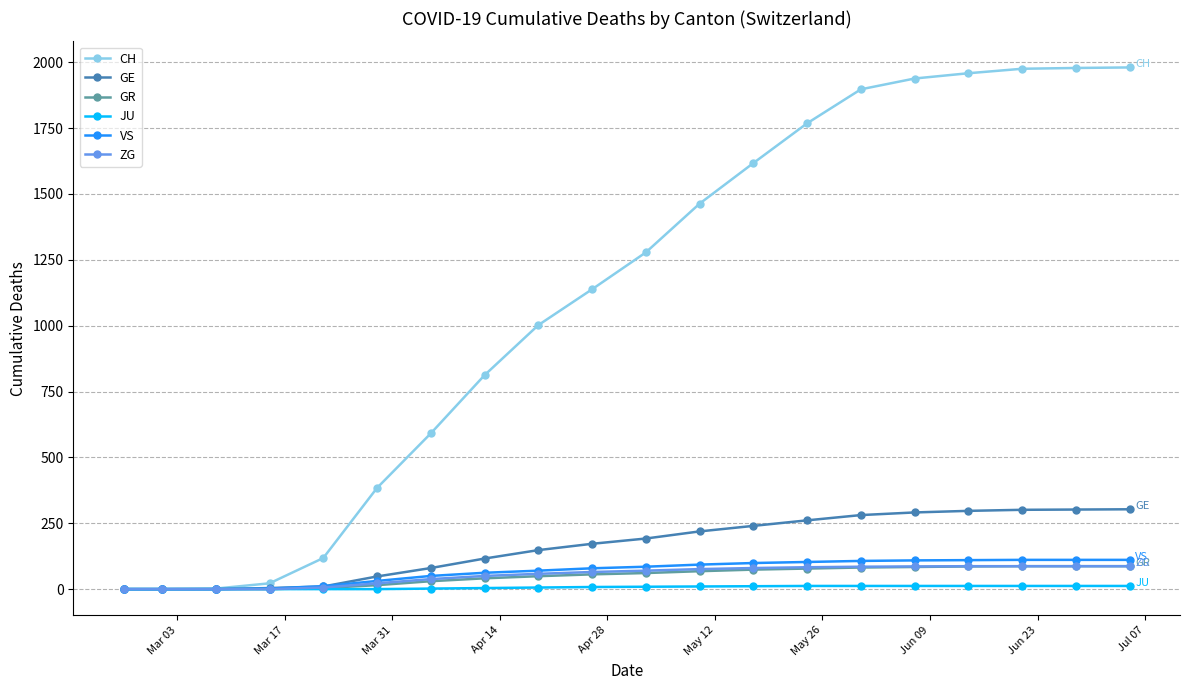

Which series has the largest total across all categories?

CH